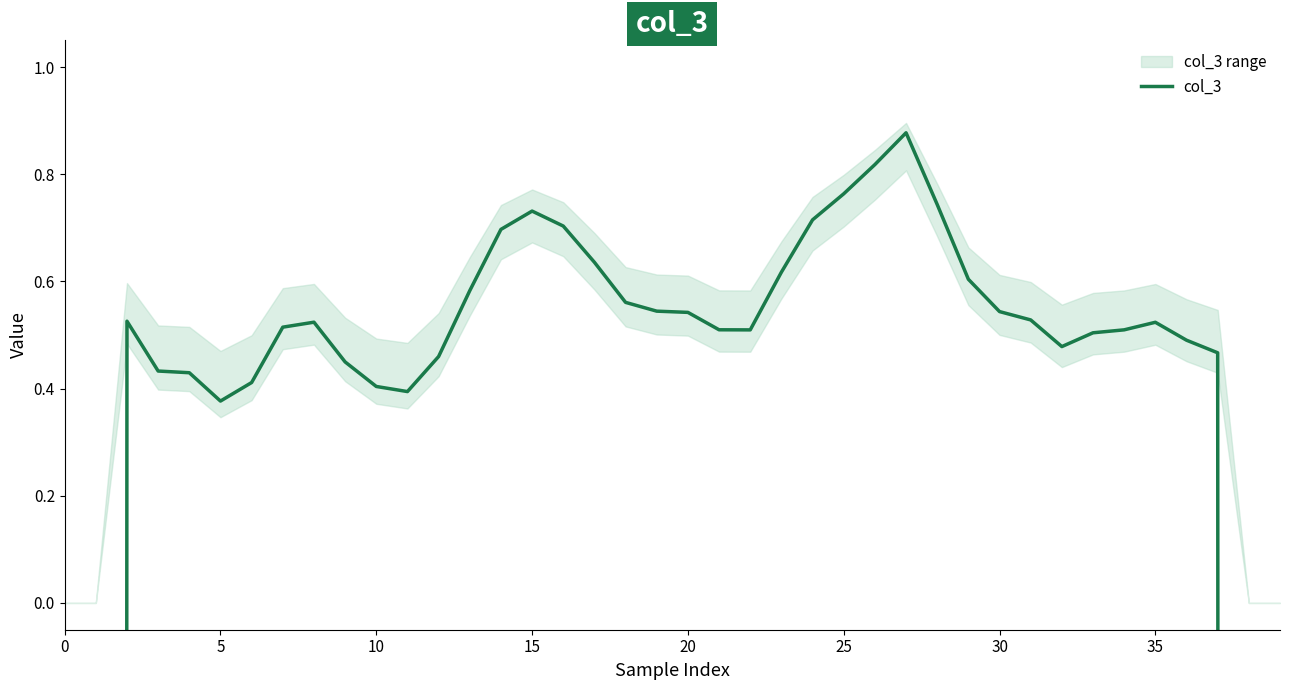

What is the minimum value shown in the chart?

-170.0